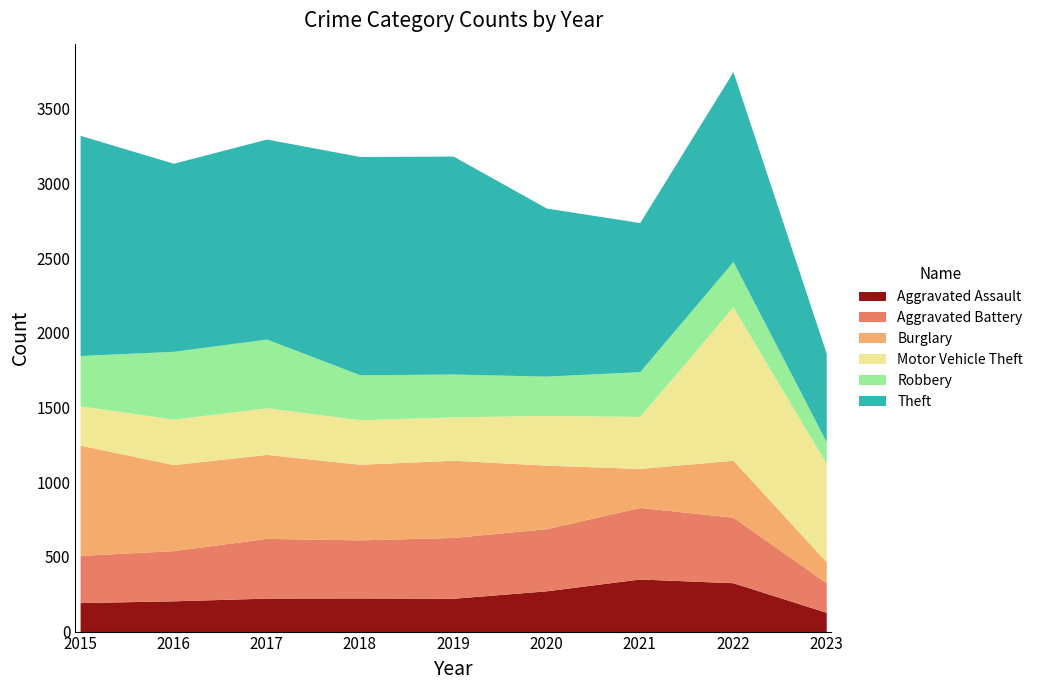

How many values in the Aggravated Battery series are below 400?

4